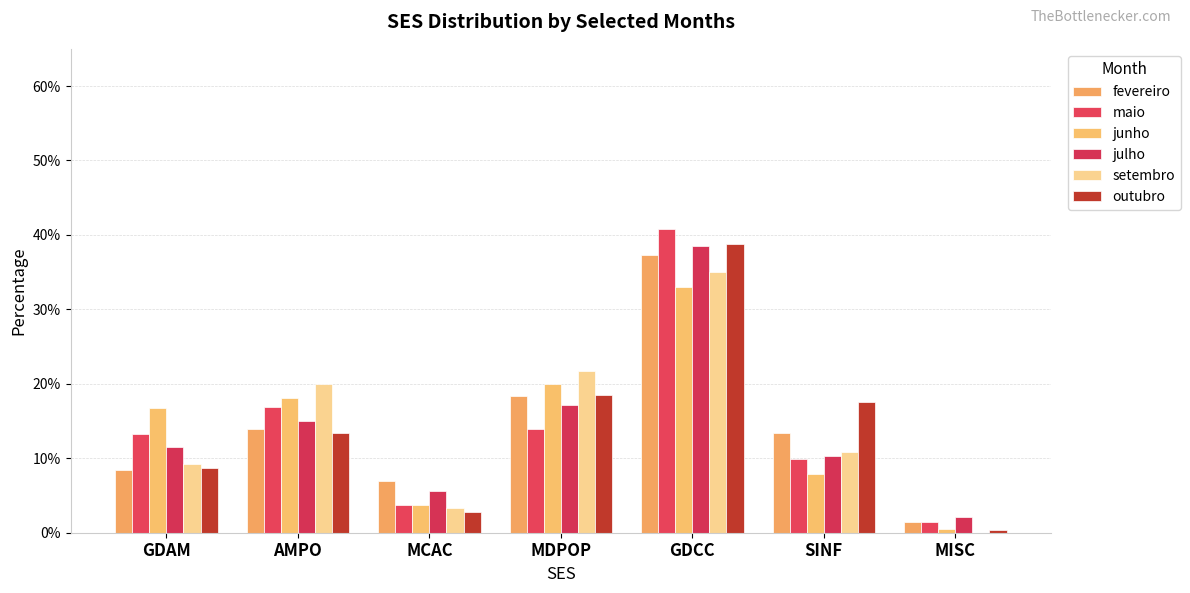

What is the label of the 5th bar from the left?

GDCC